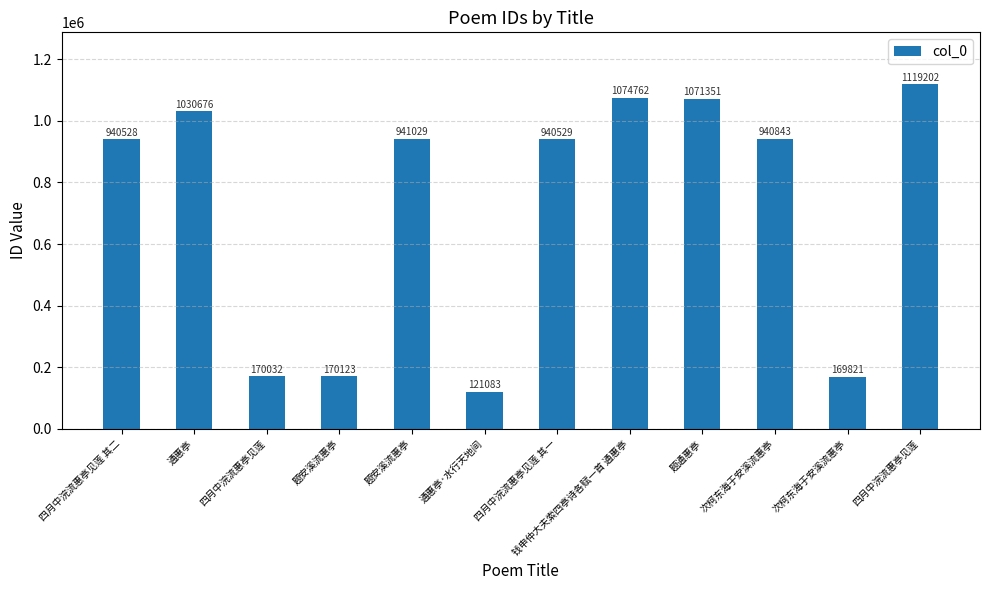

Does the chart contain any negative values?

No